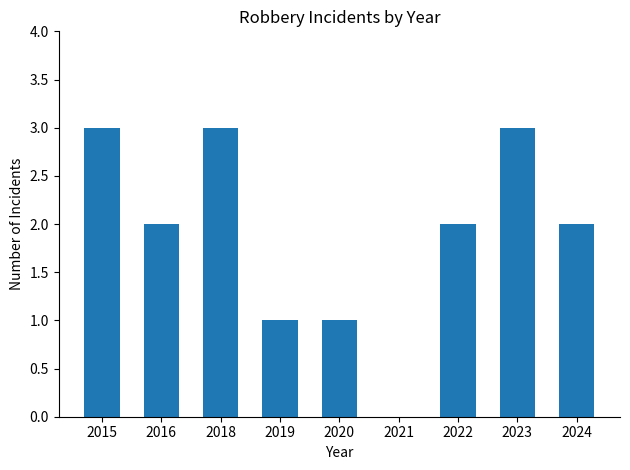

Reading left to right, transcribe all the data shown in this chart.

2015=3	2016=2	2018=3	2019=1	2020=1	2021=0	2022=2	2023=3	2024=2